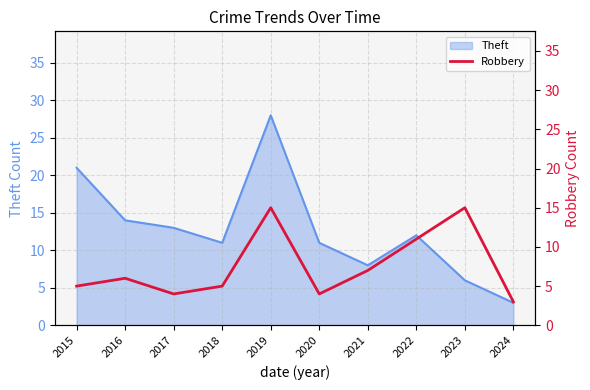

True or false: the data shows 7 at 2021.

True